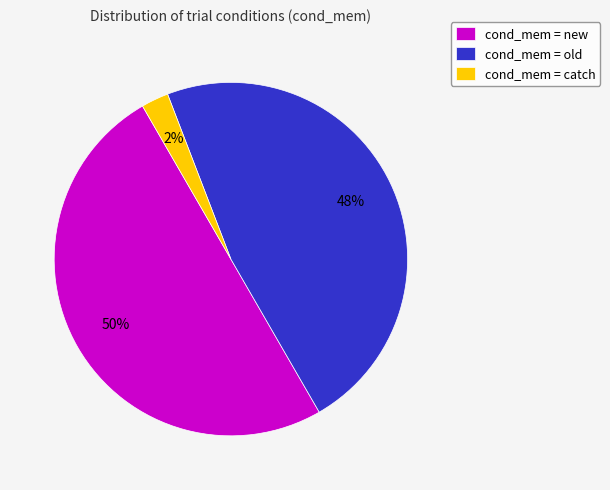

Does cond_mem = catch represent more than half of the total?

No